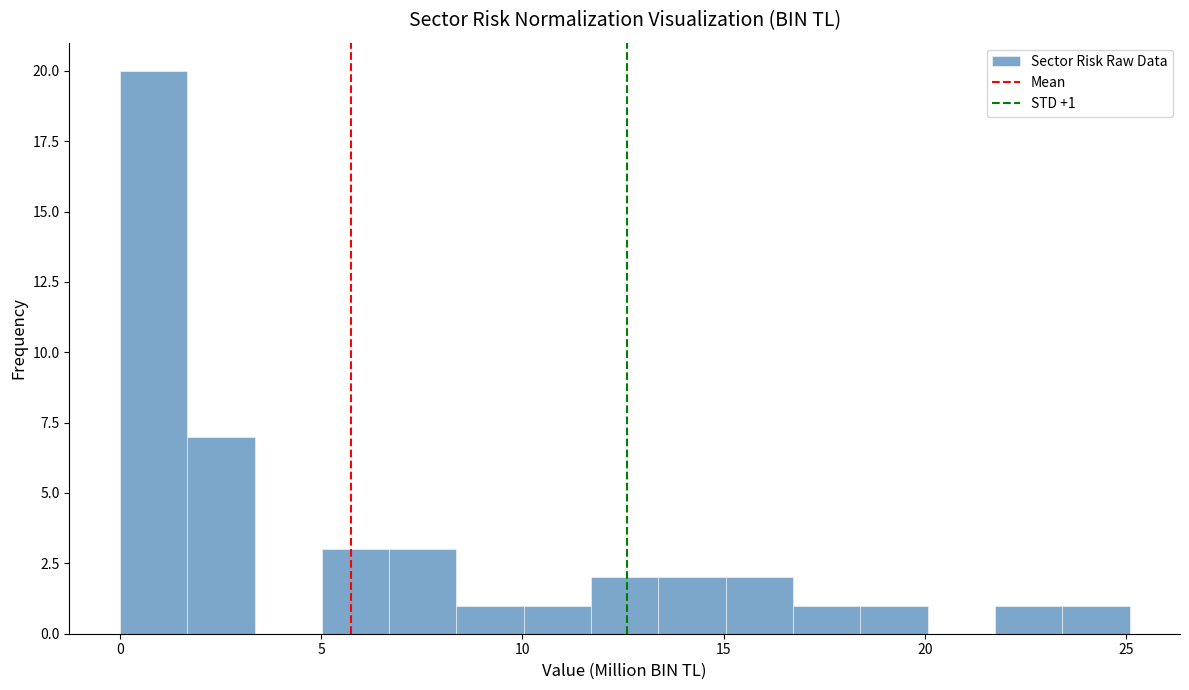

Around what value on the x-axis is the tallest bar? Give the approximate position of its centre, as read against the axis.

1.0